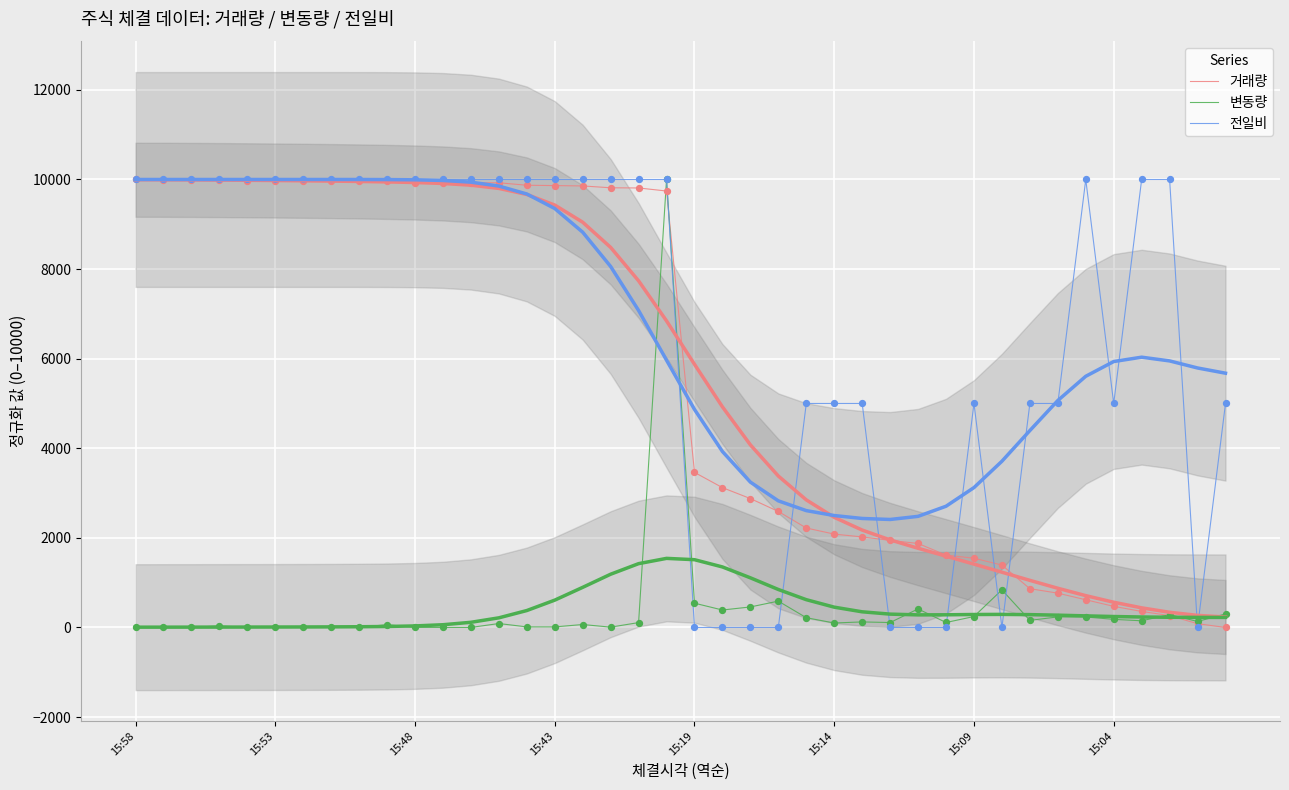

Which series has the widest spread of Y values?

거래량